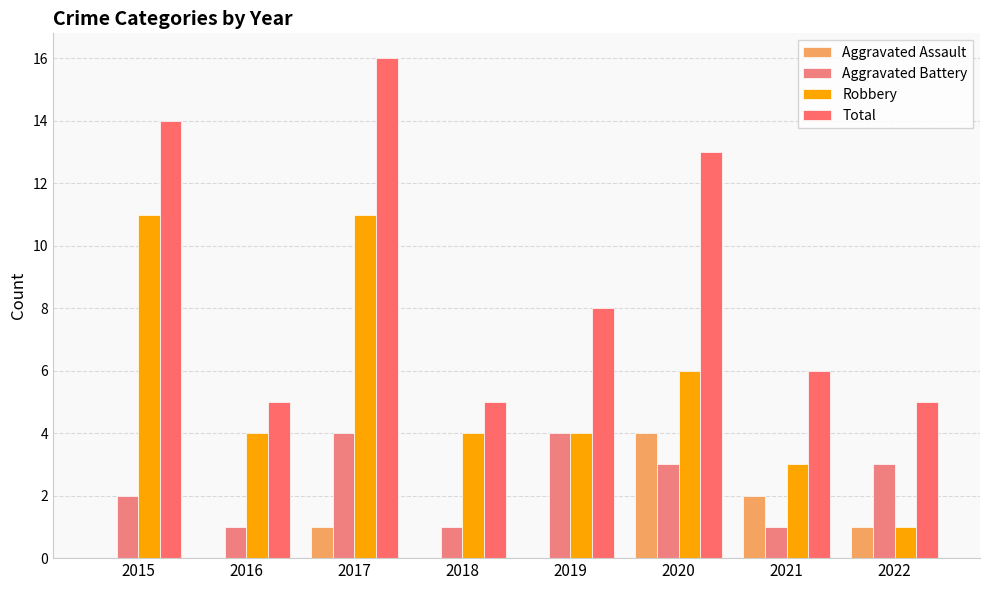

At which label does Aggravated Assault reach its minimum?

2015